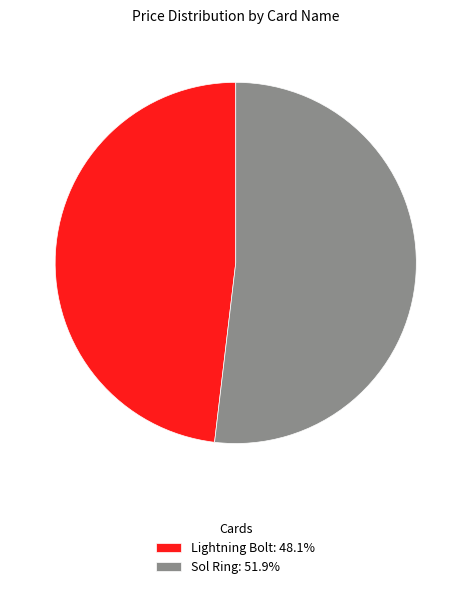

What is the largest slice in the pie chart?

Sol Ring